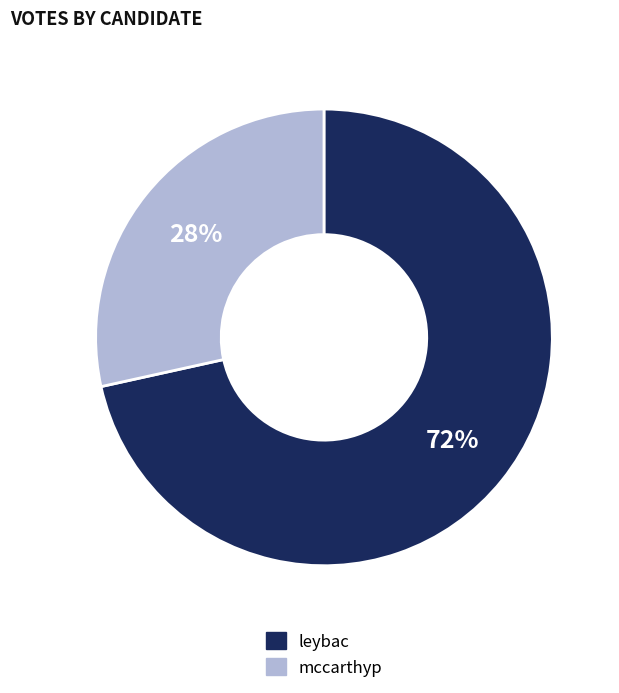

How many segments does this pie chart have?

2